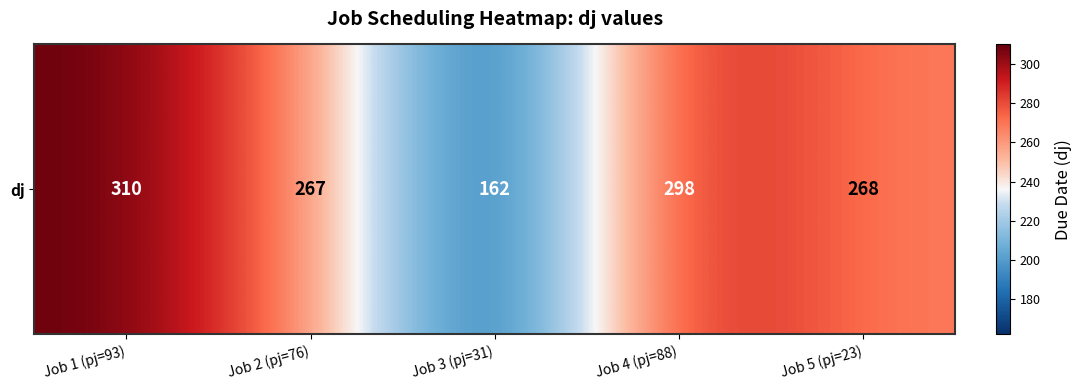

What is the difference between the maximum and second lowest values?

43